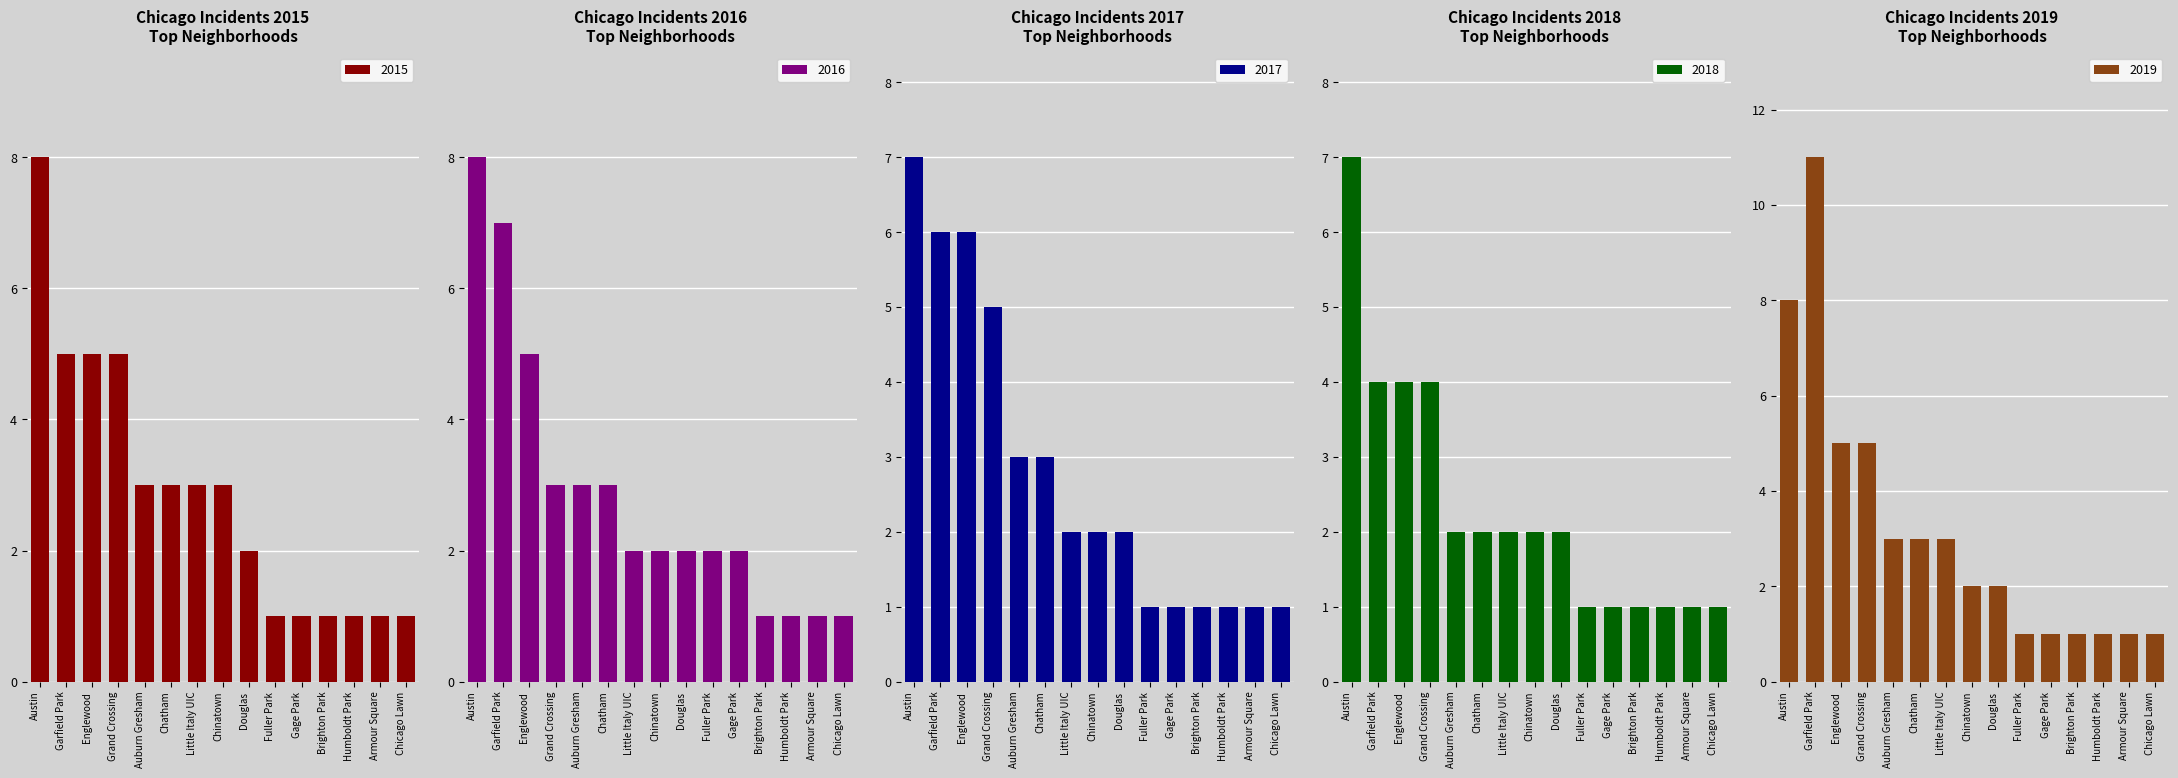

True or false: 2019 has a value of 14 at Austin.

False